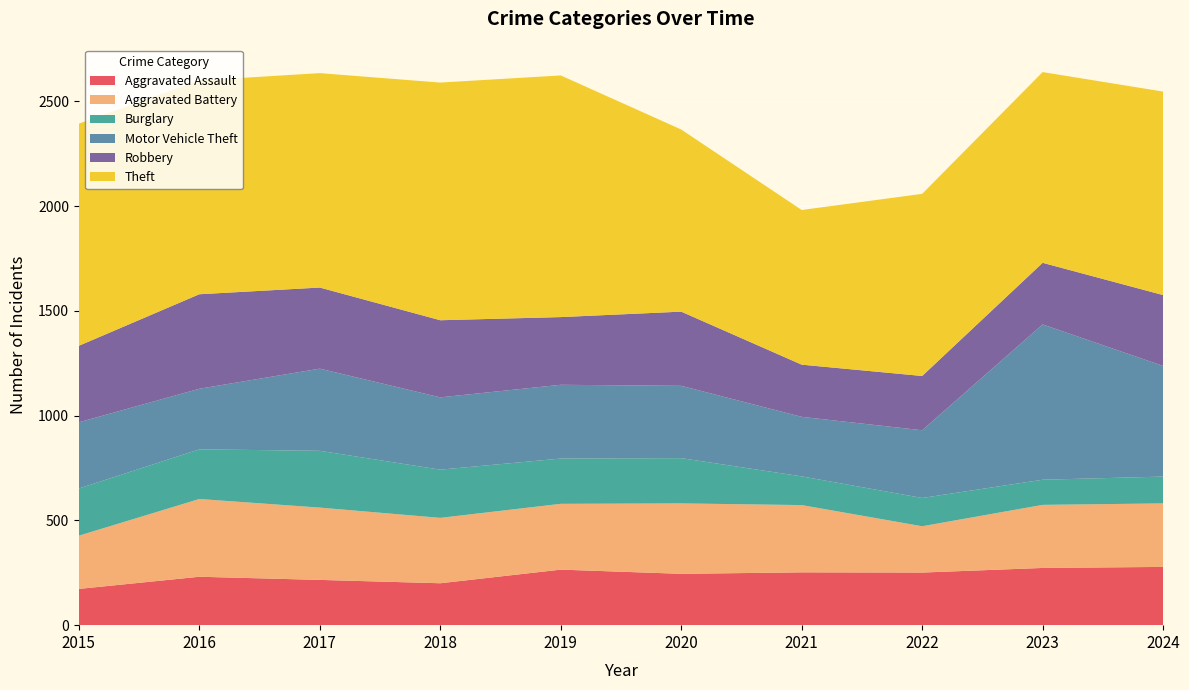

Reading right to left, list all the values displayed in this chart.

Aggravated Assault: 278	273	251	252	245	265	200	216	231	173
Aggravated Battery: 303	301	221	321	336	314	312	345	371	254
Burglary: 128	120	135	137	216	216	230	271	237	225
Motor Vehicle Theft: 528	741	323	284	345	352	345	392	289	316
Robbery: 338	294	259	249	354	323	368	387	451	365
Theft: 971	910	869	738	869	1153	1134	1023	1020	1060